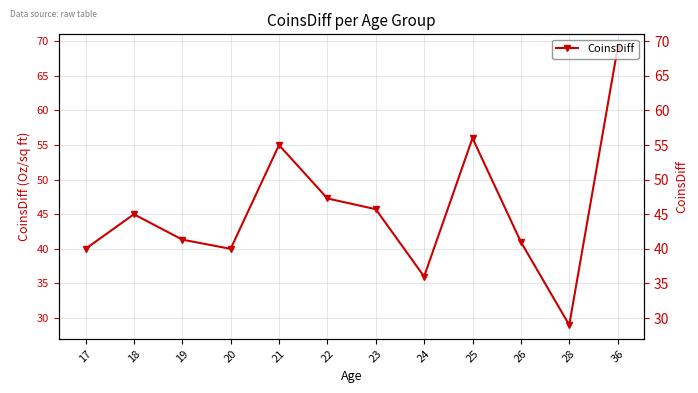

Where is the data nearest to the value 49?

22